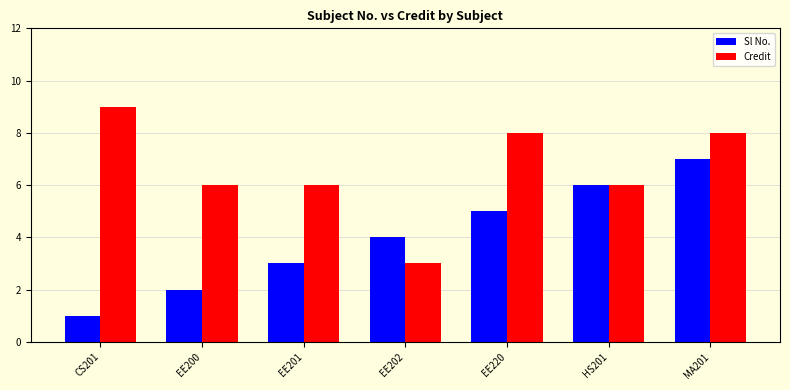

Between EE200 and EE220, which series saw the biggest shift?

Sl No.